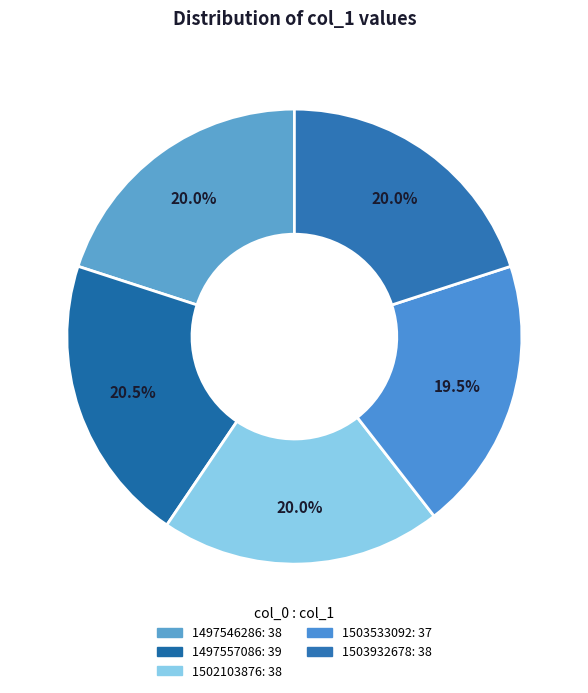

How many segments does this pie chart have?

5